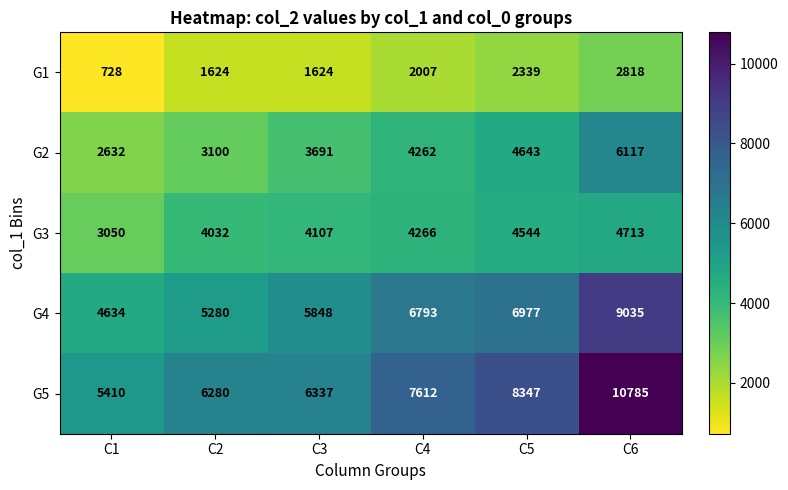

What is the approximate value of G1 at C3?

1624